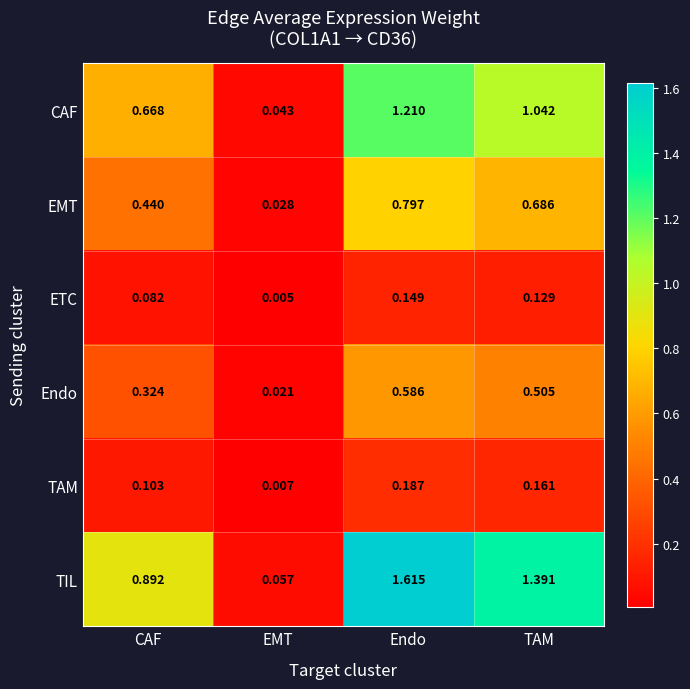

Which series has the largest total across all categories?

TIL